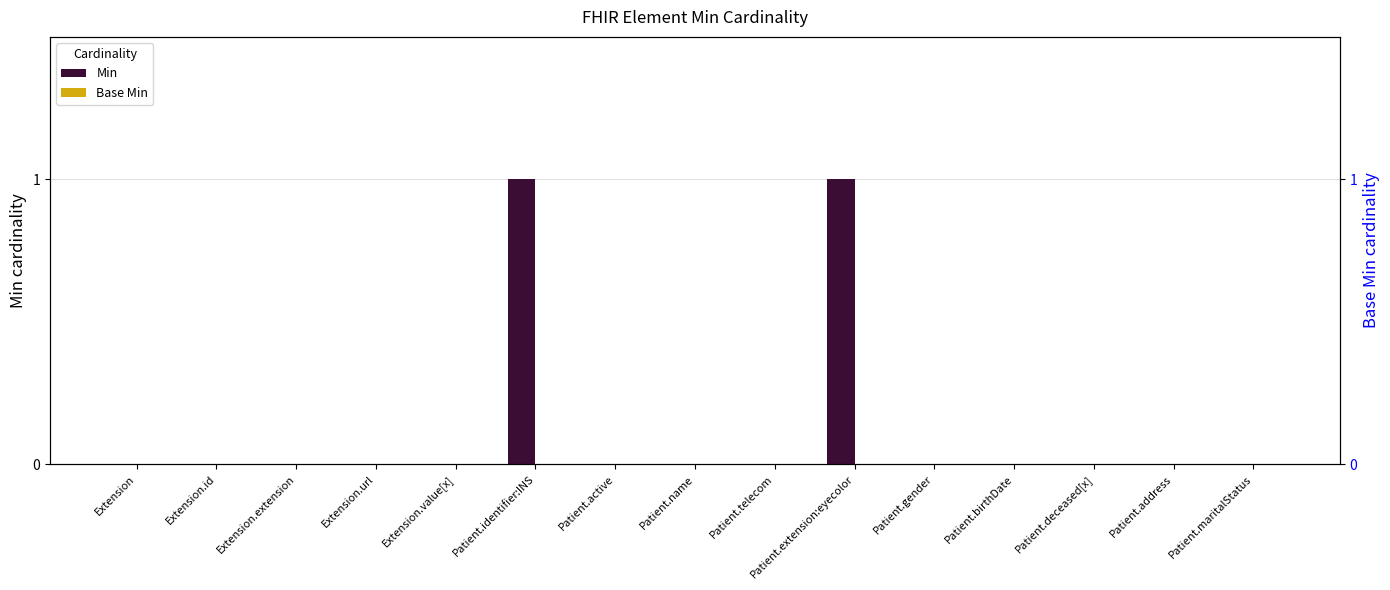

Is it true that Base Min equals 0 at Extension.value[x]?

True